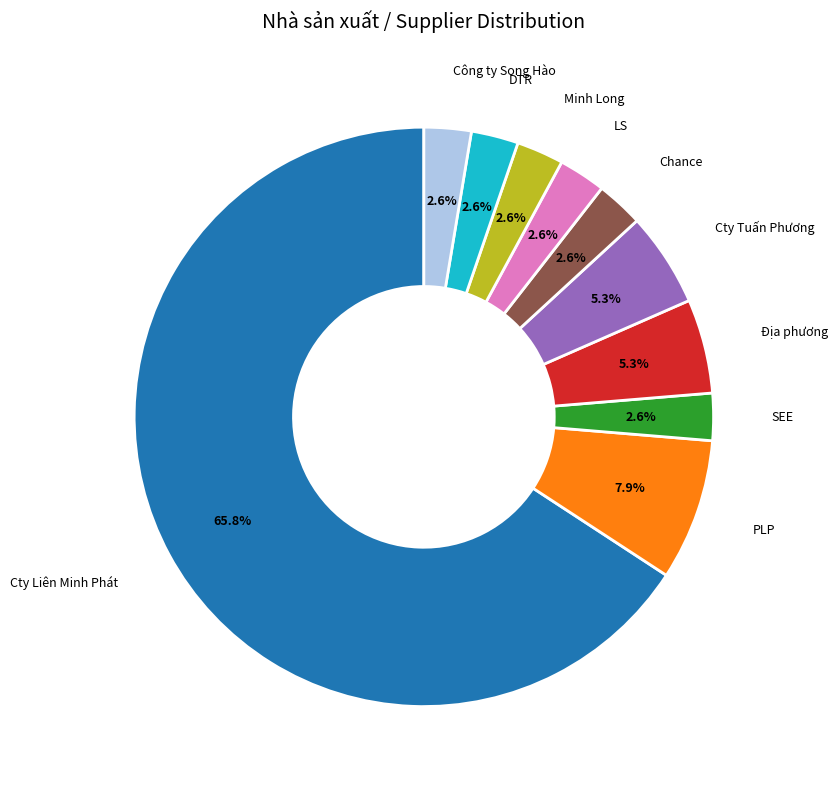

Is there a majority slice in this chart?

Yes